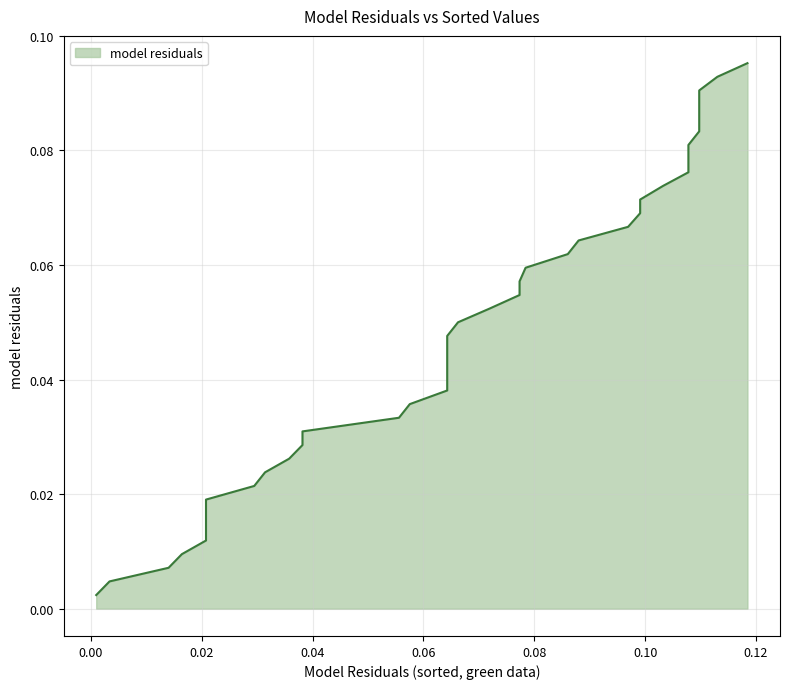

What is the value of the 27th point from the left?

0.1